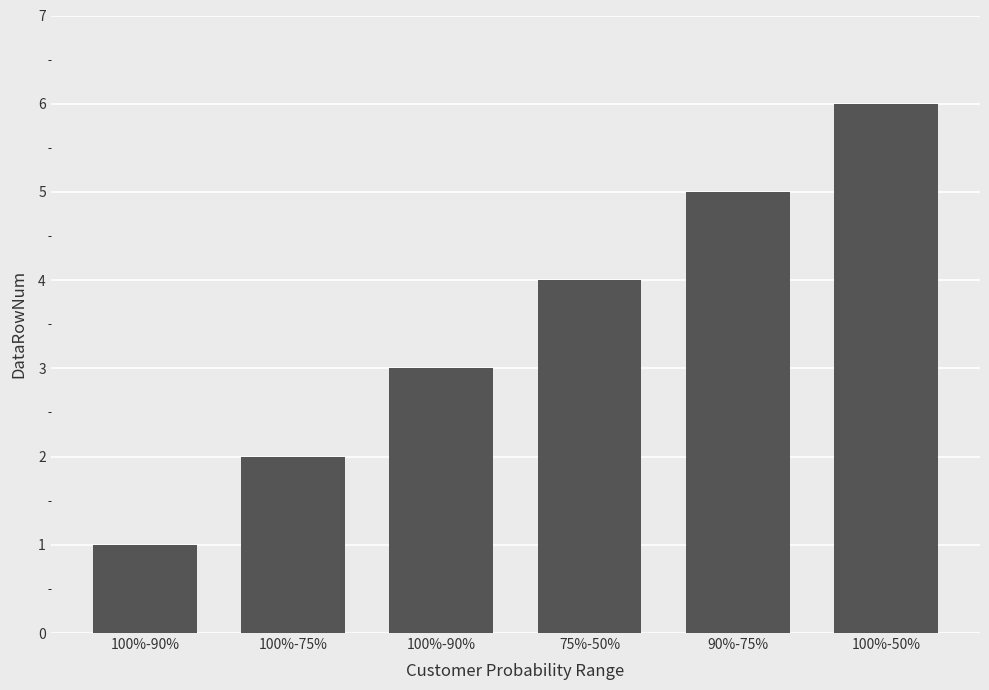

What is the approximate value at 100%-75%?

2